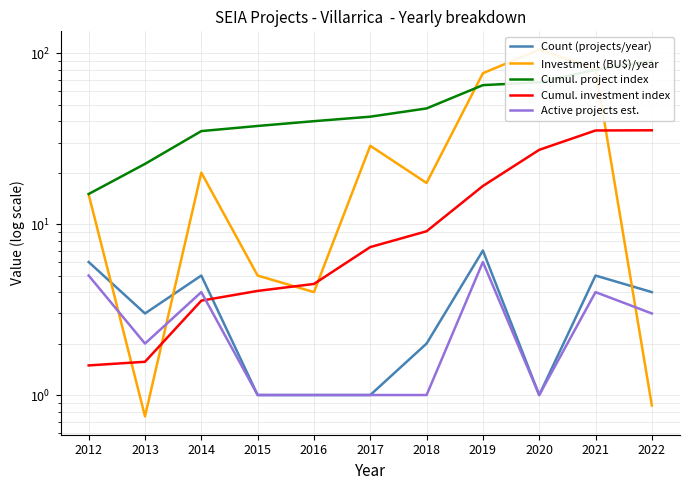

The Cumul. investment index series shows 14.7 at 2021. True or false?

False